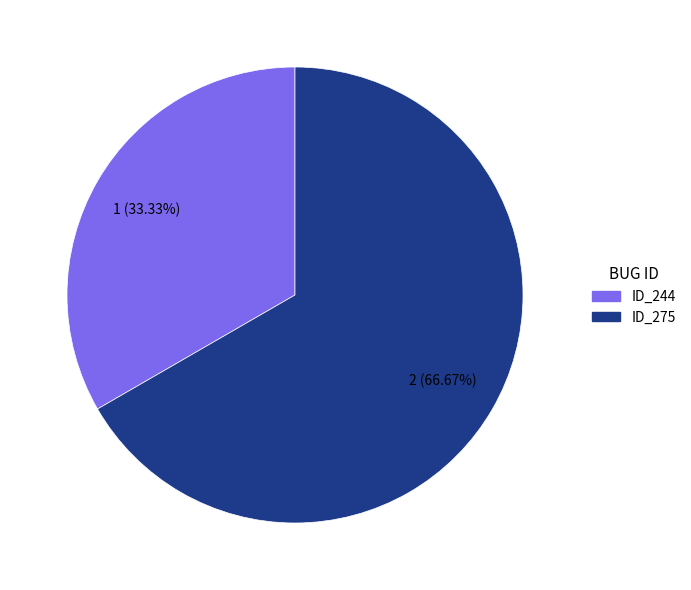

Does any single category account for the majority?

Yes